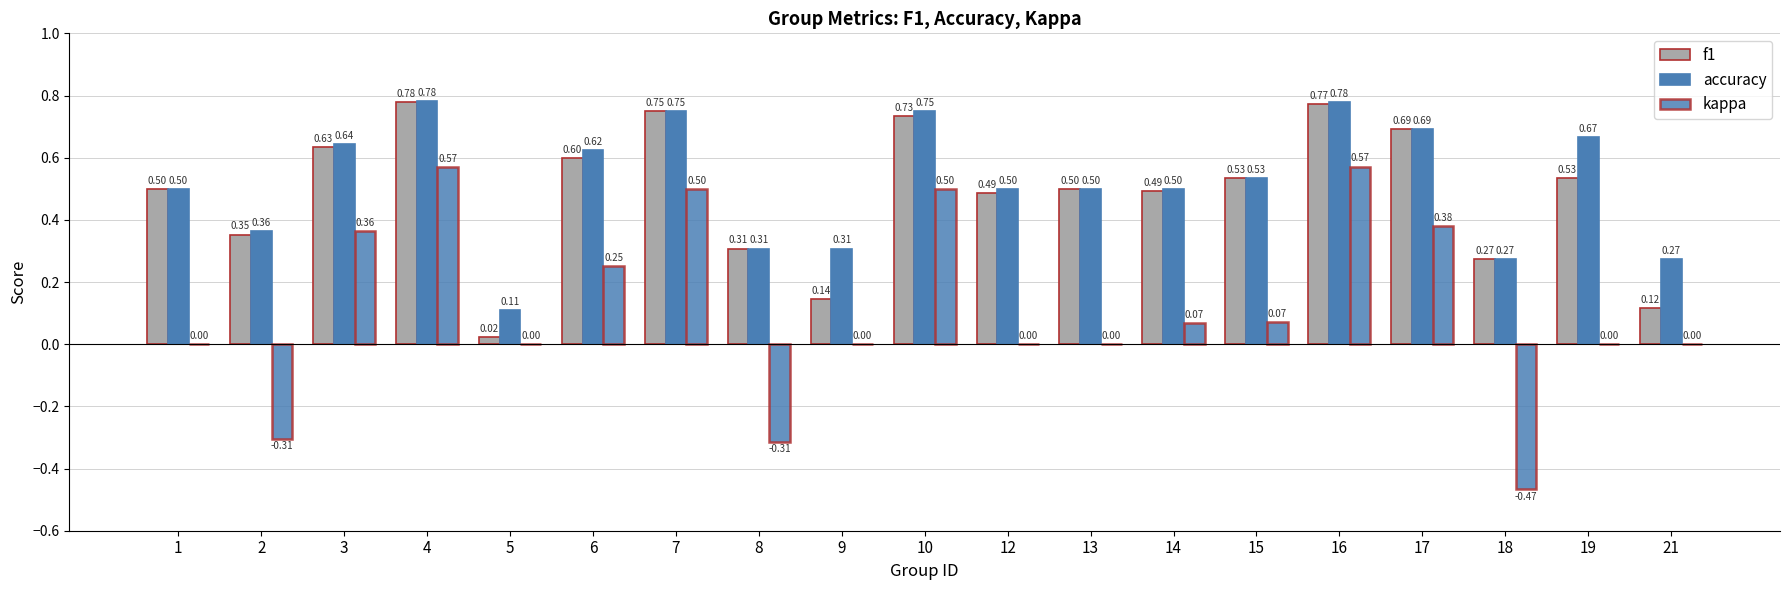

Count the number of data series in this chart.

3